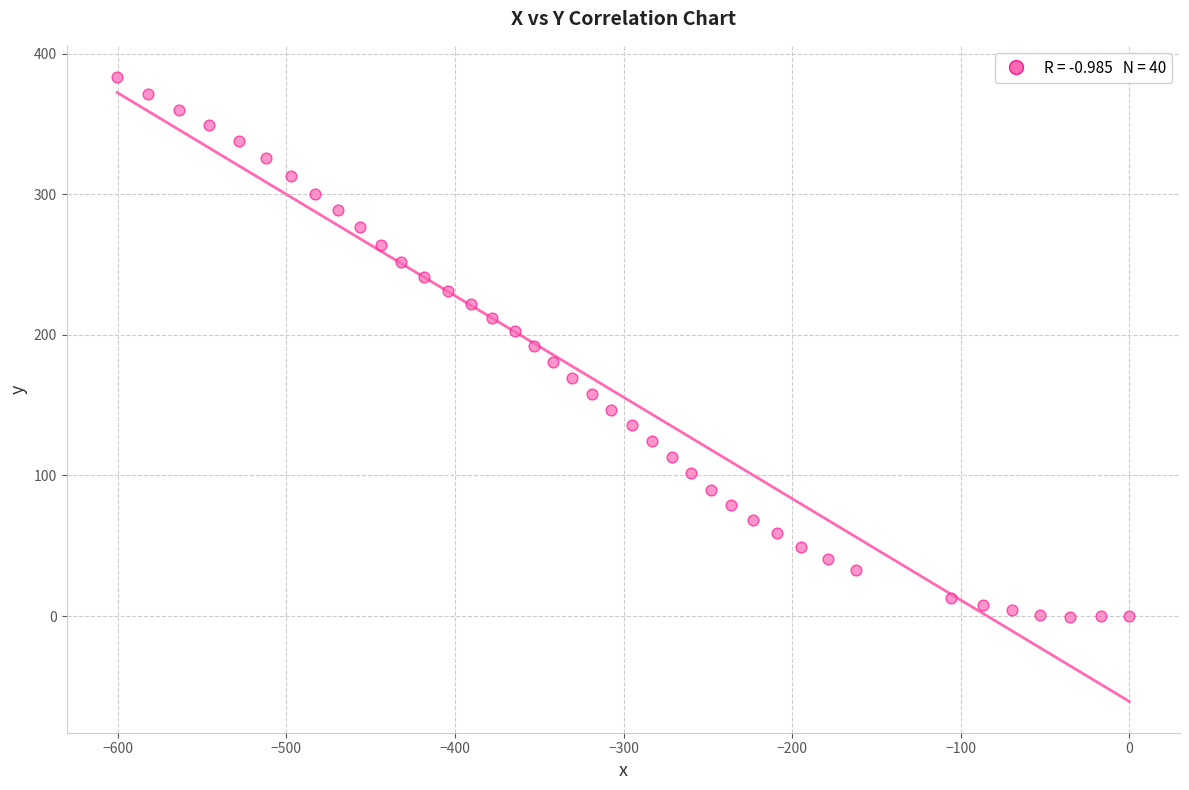

What is the range of Y values (max minus min)?

383.9